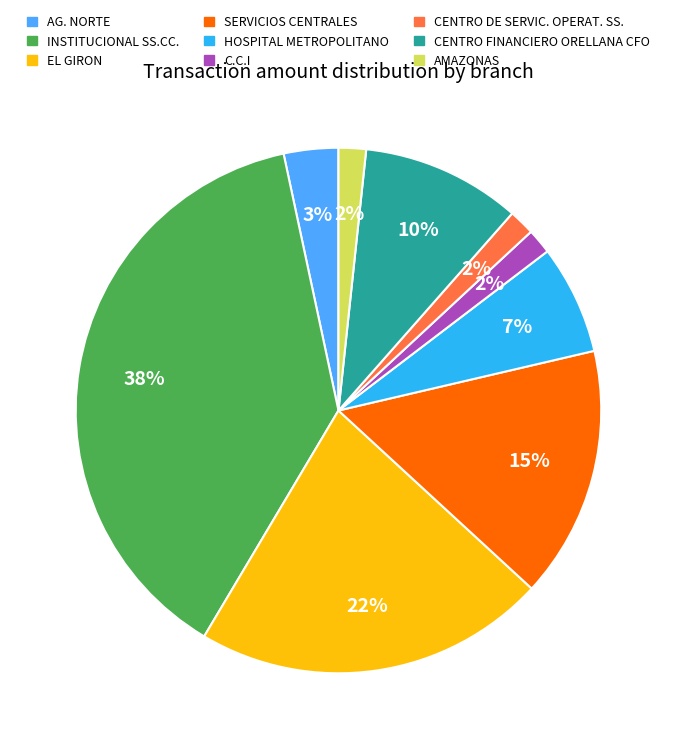

Does HOSPITAL METROPOLITANO represent more than half of the total?

No